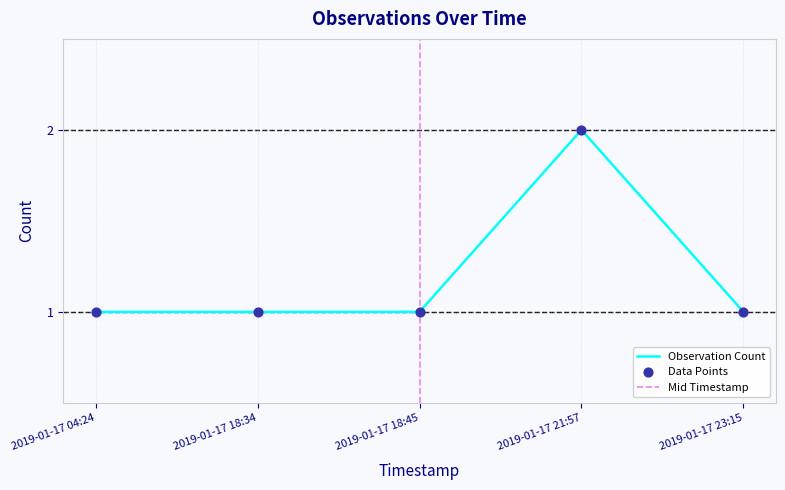

Approximately how many times larger is the value at 2019-01-17 18:34 compared to 2019-01-17 23:15?

1.0